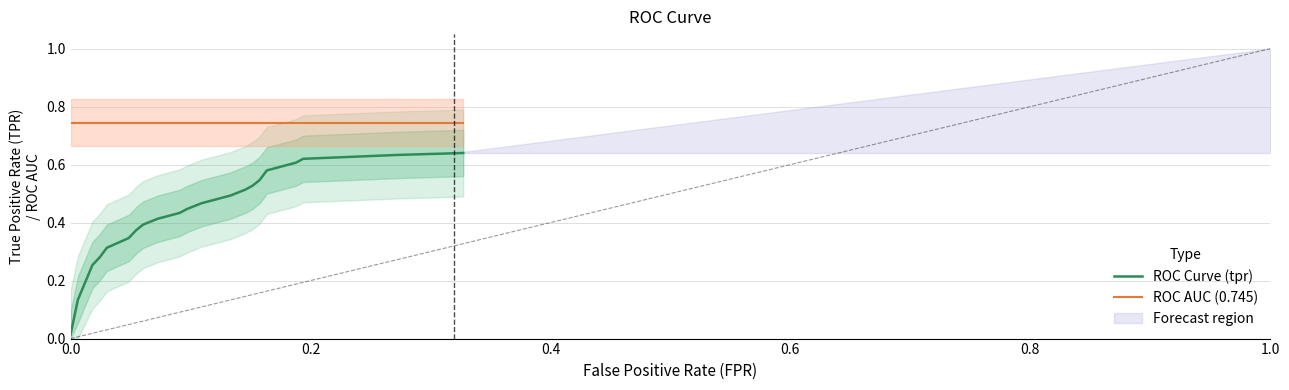

True or false: ROC AUC (0.745) and ROC Curve (tpr) cross at least once.

False